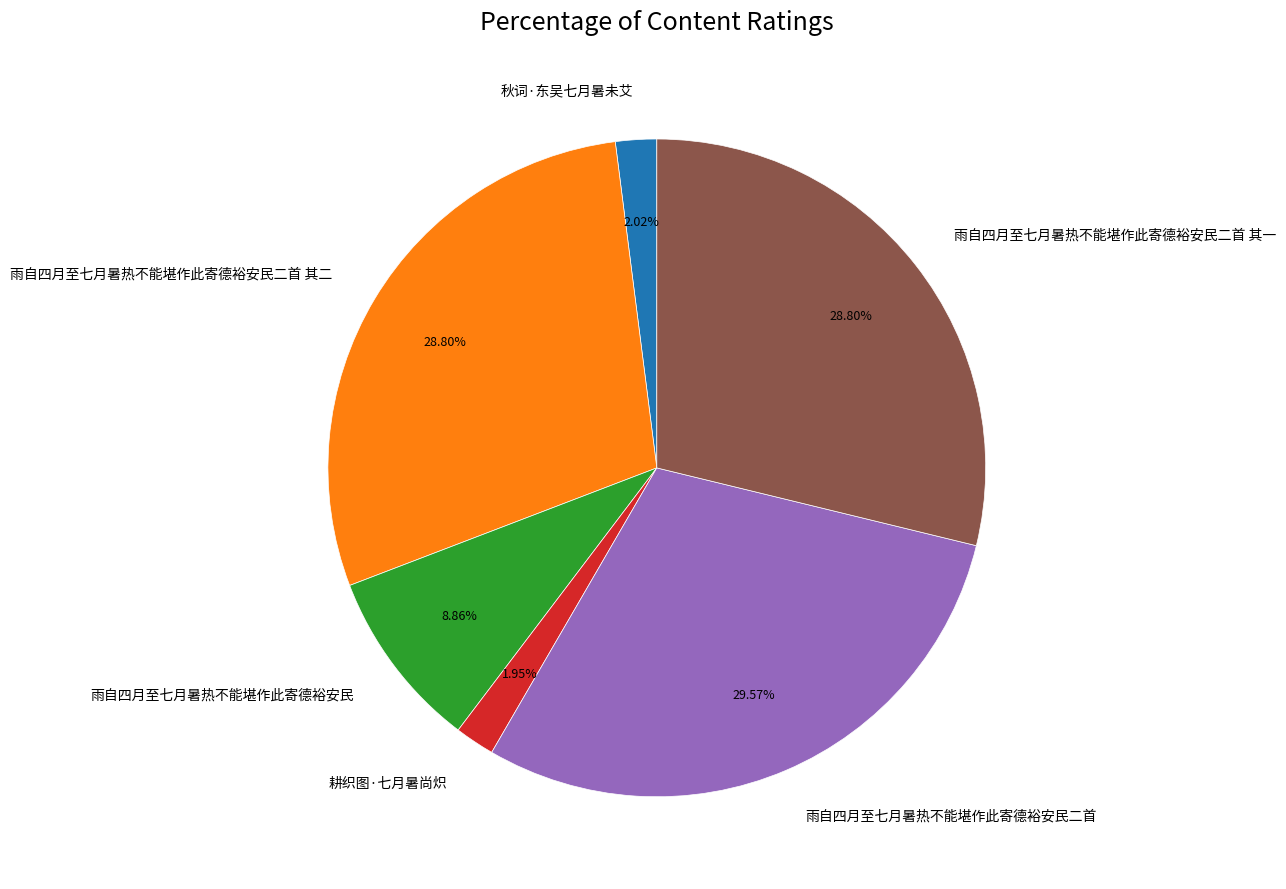

To the nearest percent, what is the combined percentage of 秋词·东吴七月暑未艾 and 耕织图·七月暑尚炽?

4%